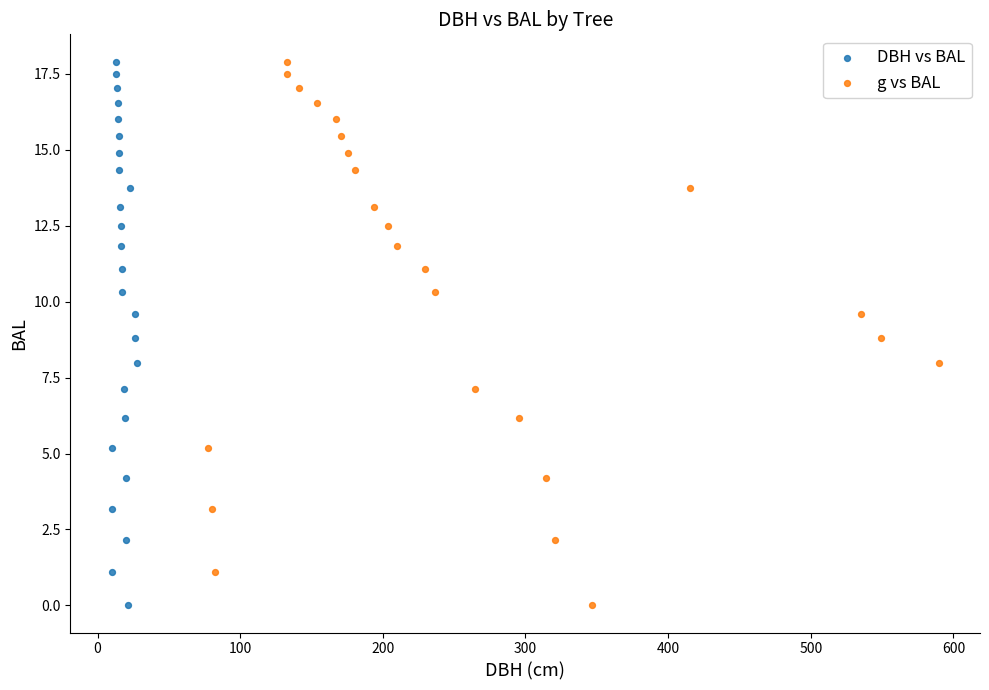

What are all the series names shown in the legend?

DBH vs BAL, g vs BAL